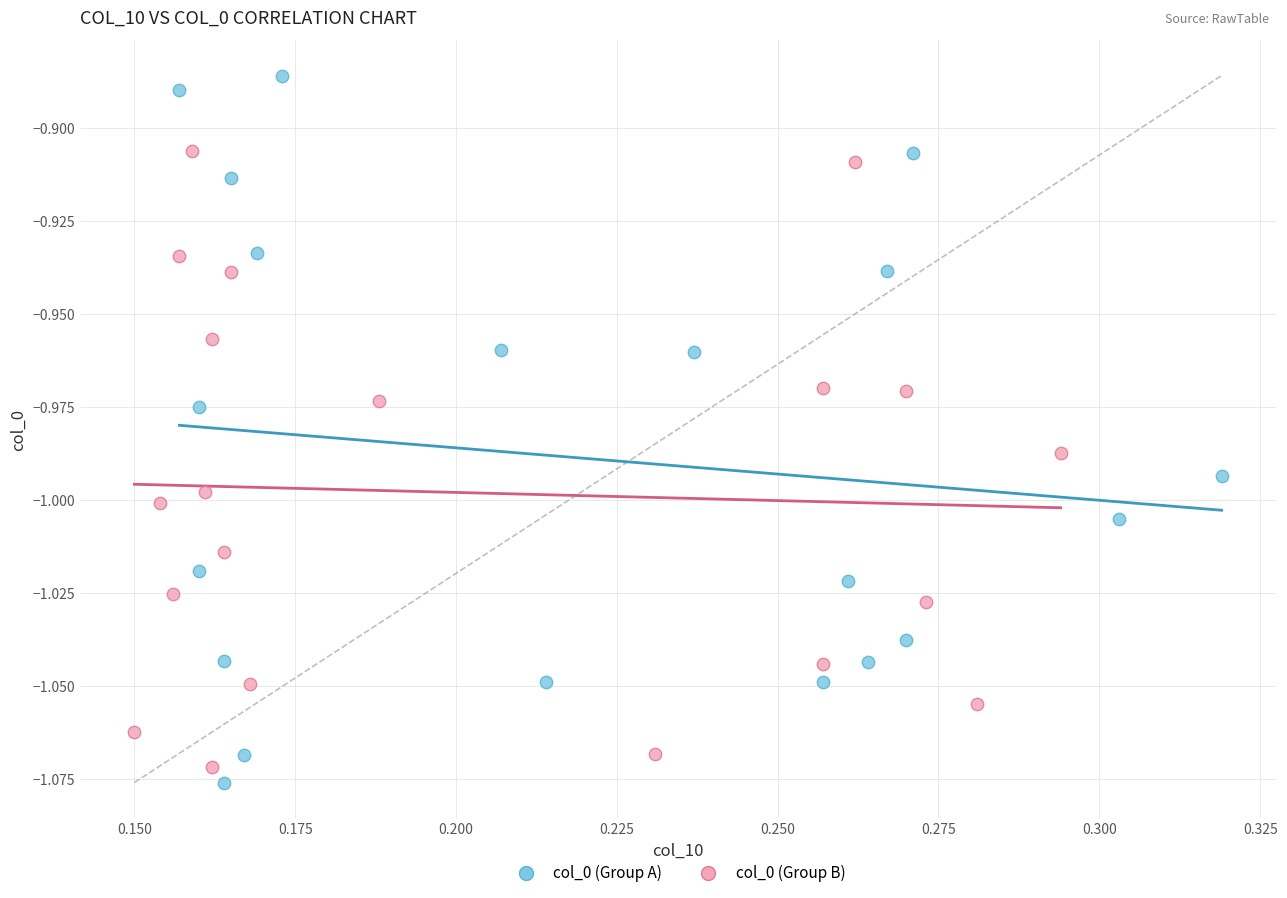

Which series reaches the maximum Y coordinate?

col_0 (Group A)